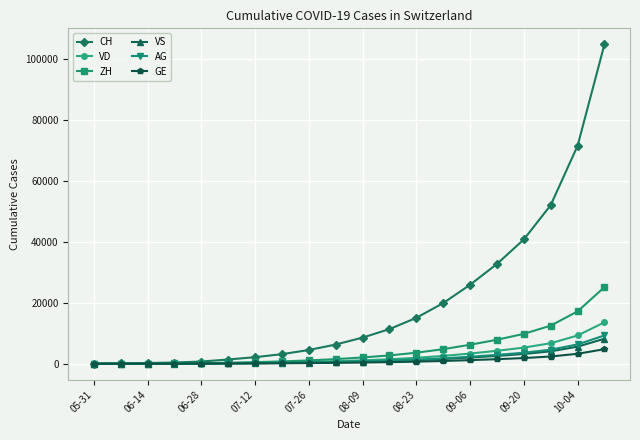

What is the highest value of the VD series?

13604